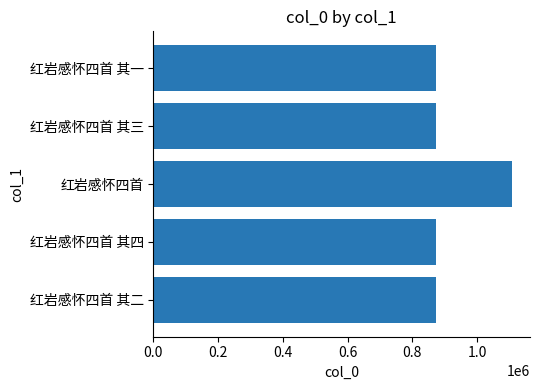

What is the minimum value shown in the chart?

871647